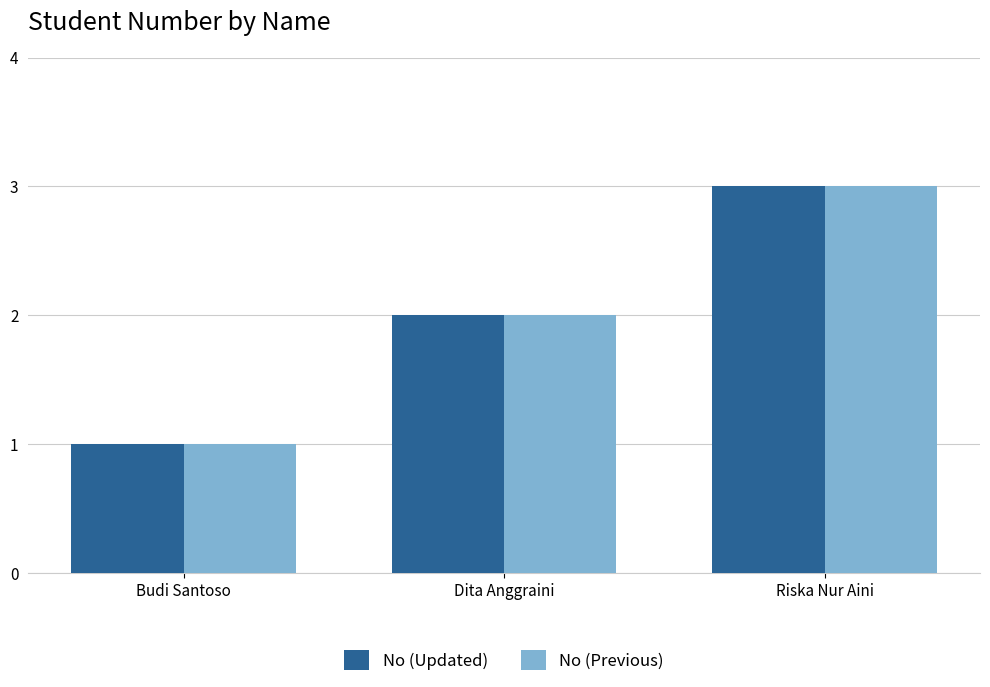

How many No (Updated) values are between 1 and 3?

3